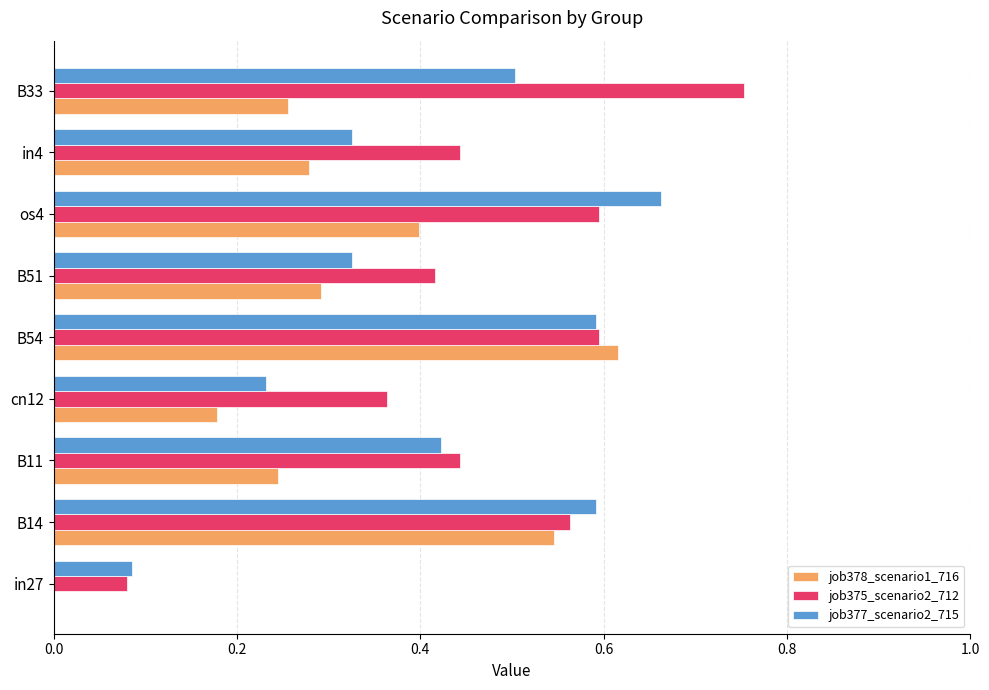

At which category is the sum across all series the highest?

B54